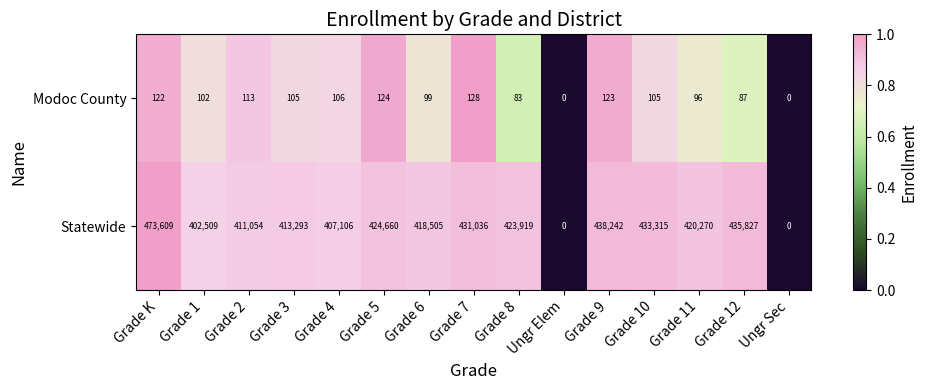

What is the sum of the Statewide values at Ungr Elem and Grade 3?

413293